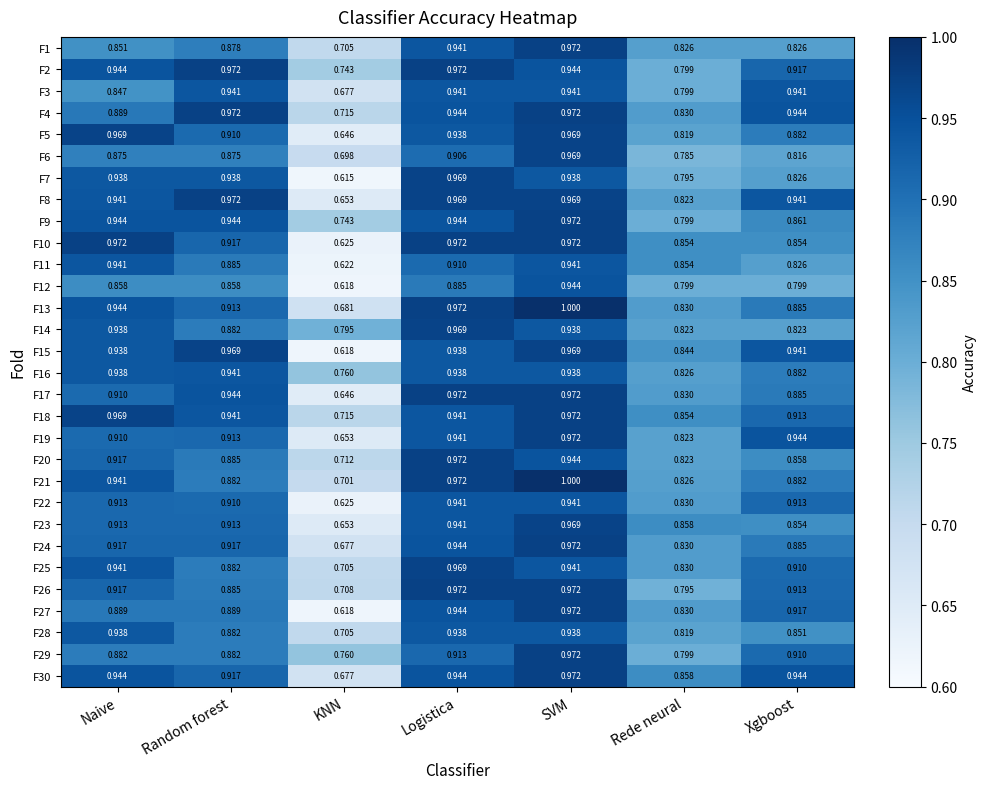

Which series has the largest total across all categories?

F18